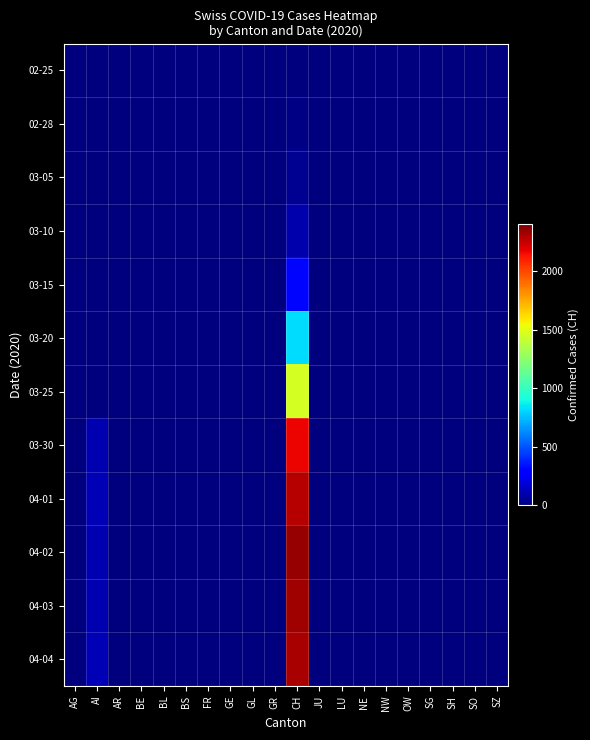

At which category does the chart reach its minimum across all series?

AG